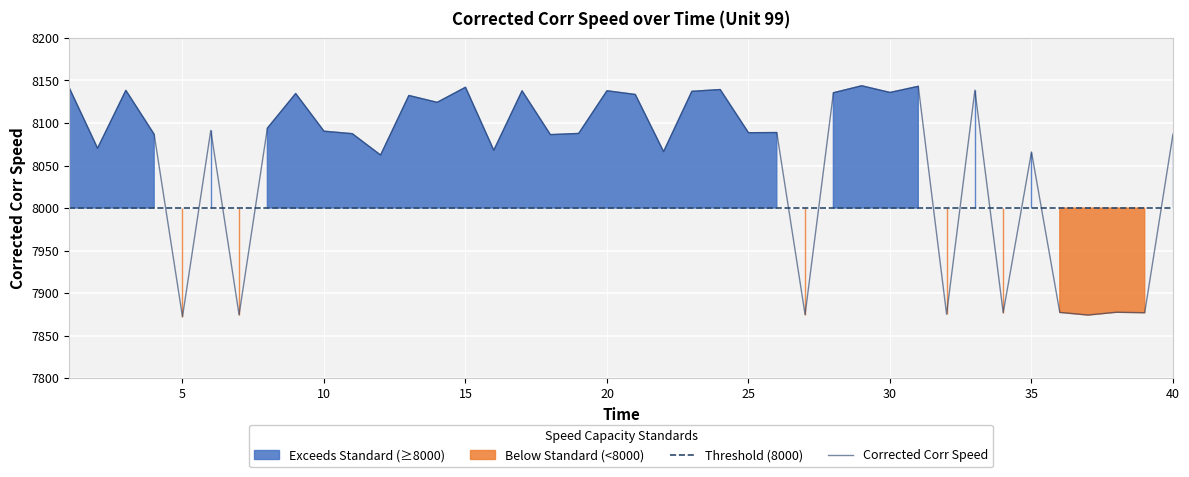

What is the value of the 32nd point from the left?

7875.0